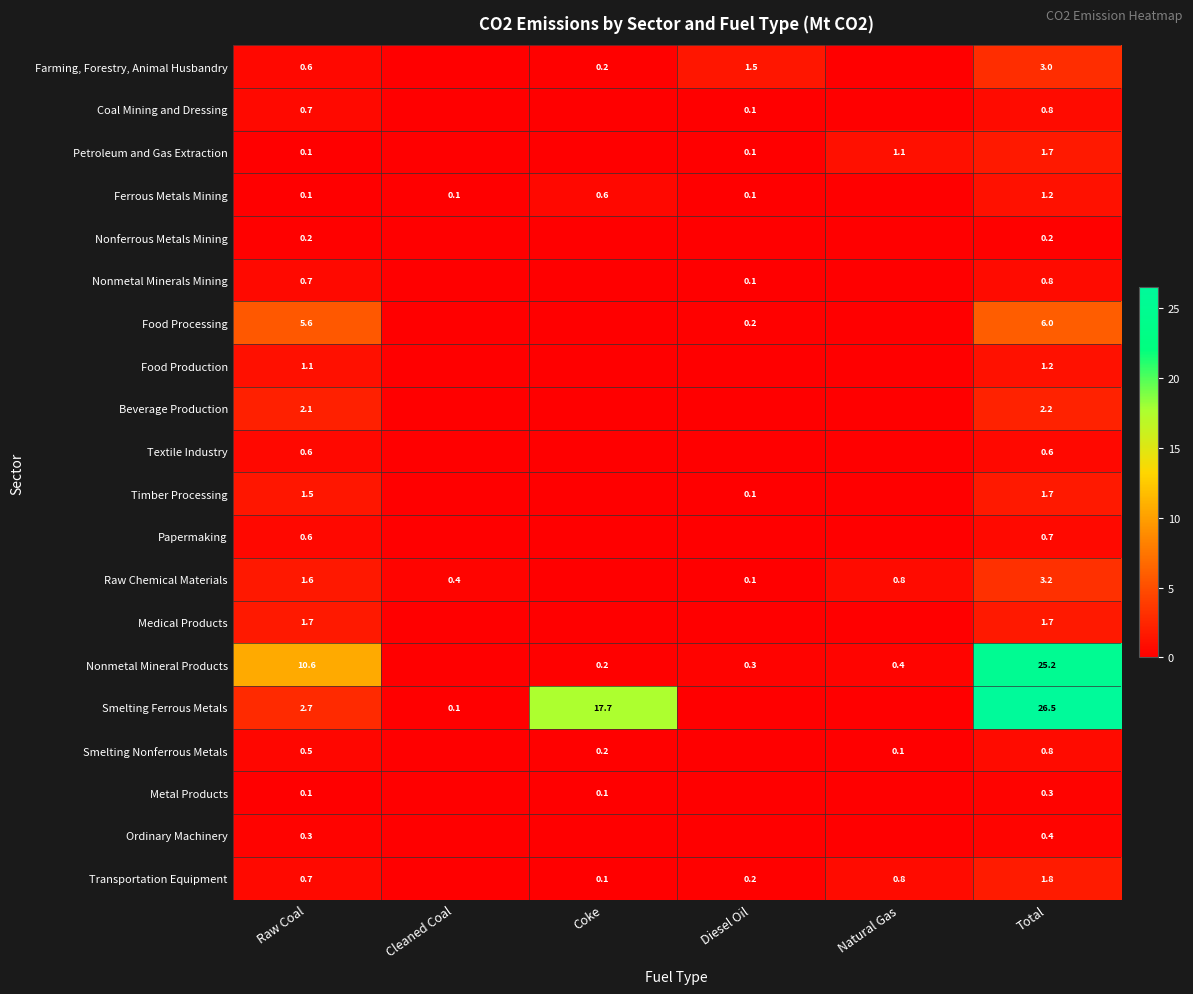

What is the difference between the highest and lowest values at Total?

26.3